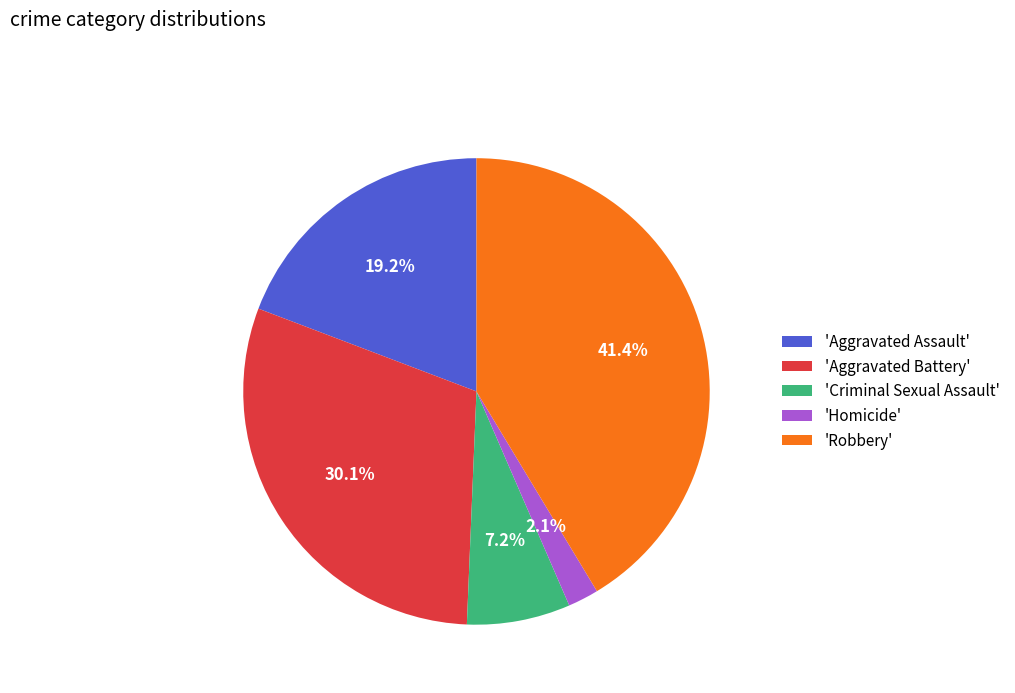

How many segments does this pie chart have?

5